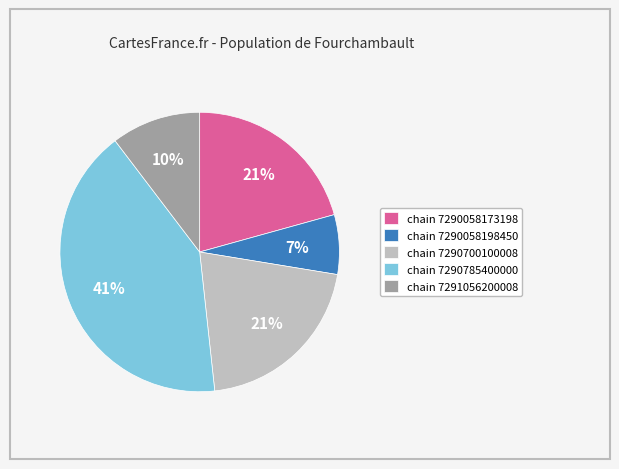

Which slice is the largest?

chain 7290785400000